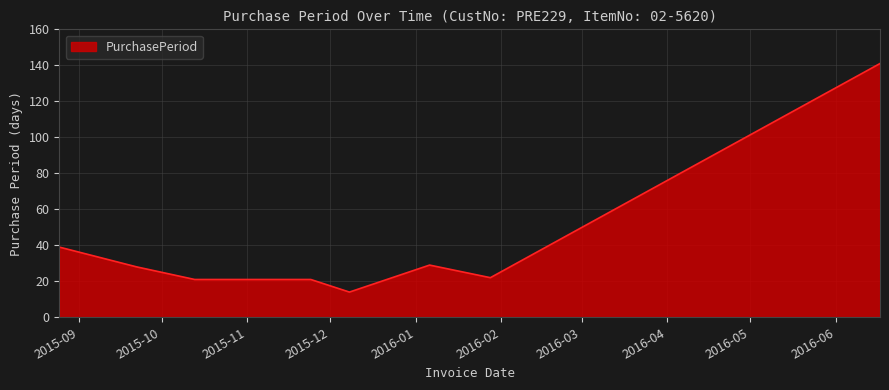

Count the number of categories in the chart.

9